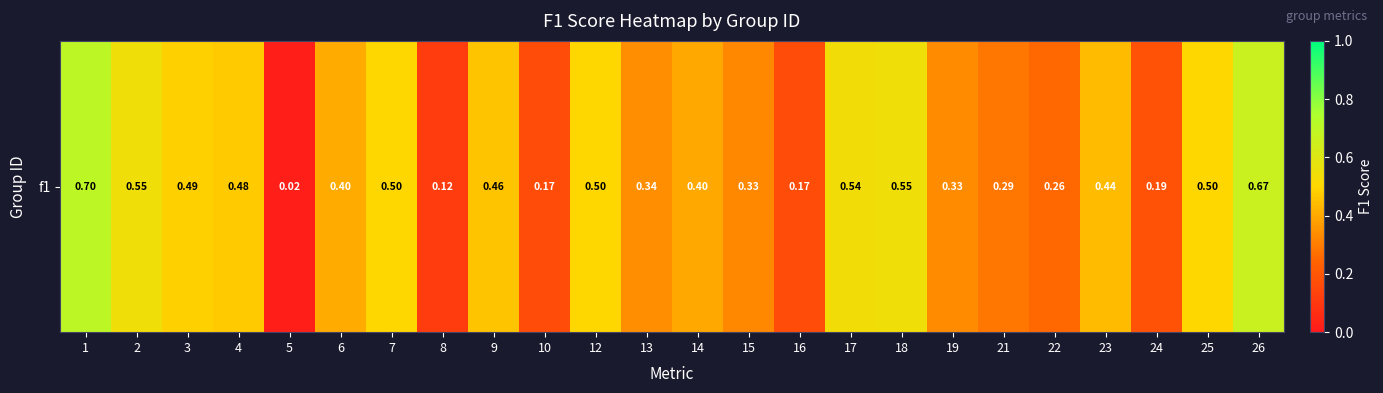

Is it true that the value at 4 is 0.1?

False